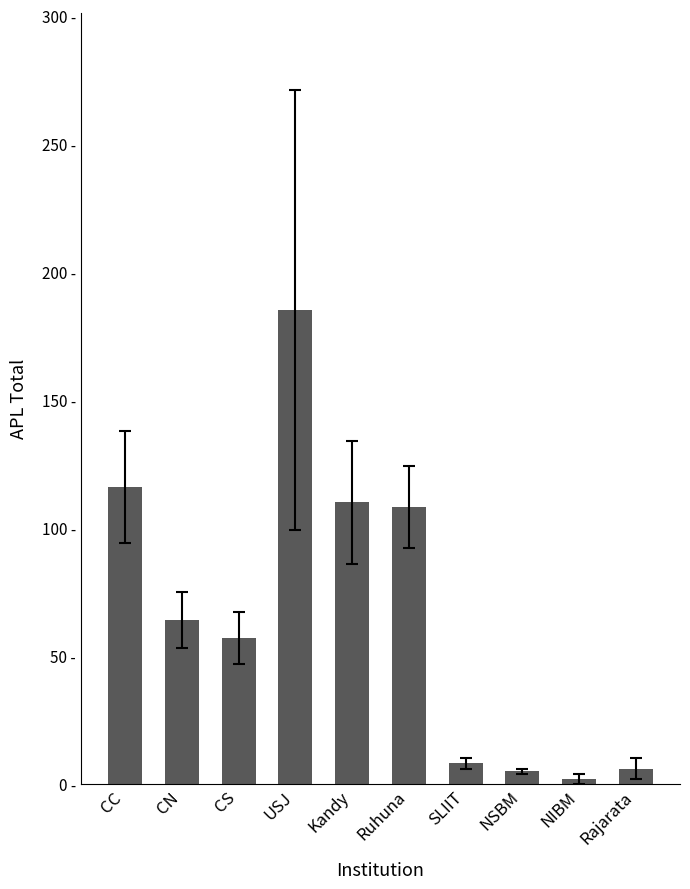

Is it true that the value at SLIIT is 4?

False